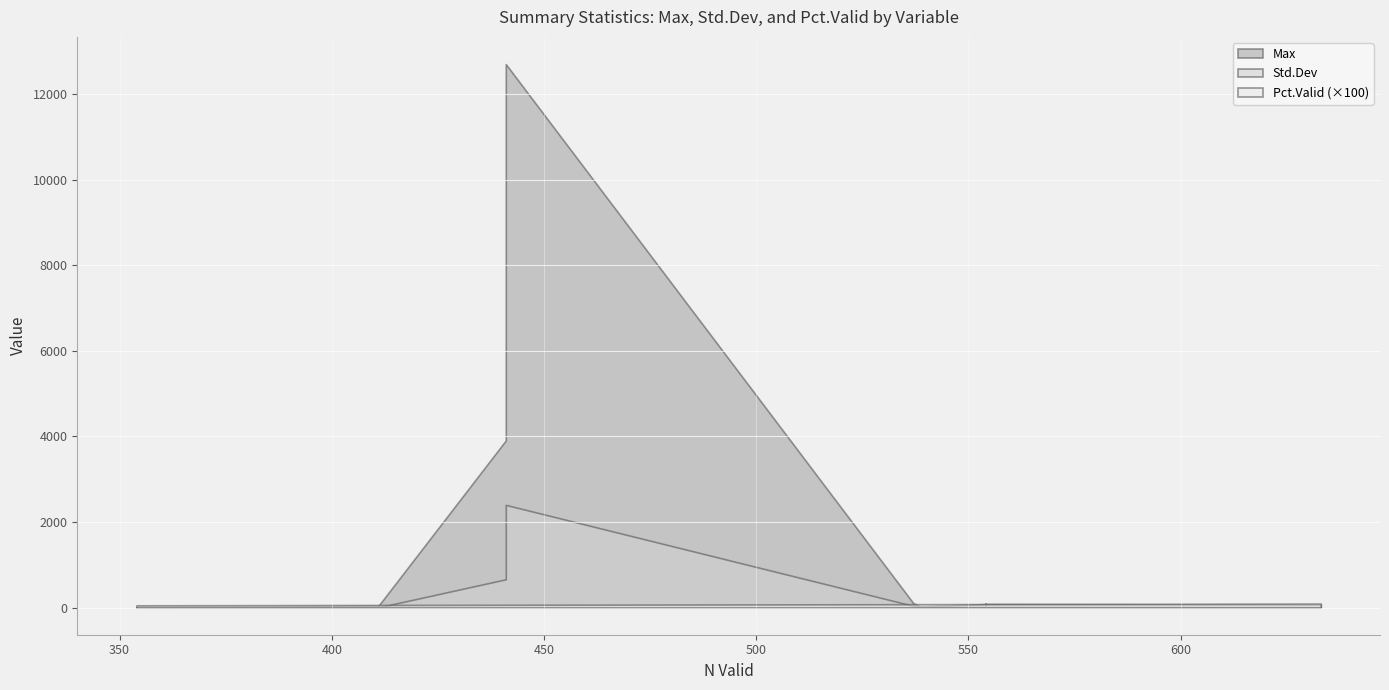

What is the value of the Pct.Valid point at the 16th from the left?

0.6